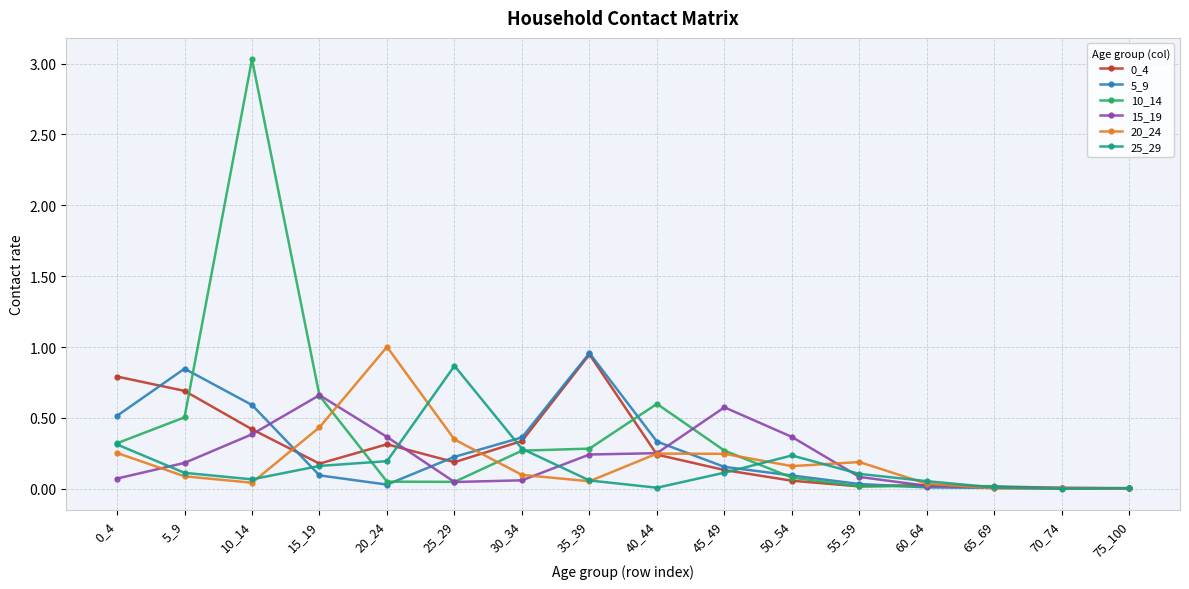

True or false: 5_9 has more than 1 points higher than both neighbors.

True